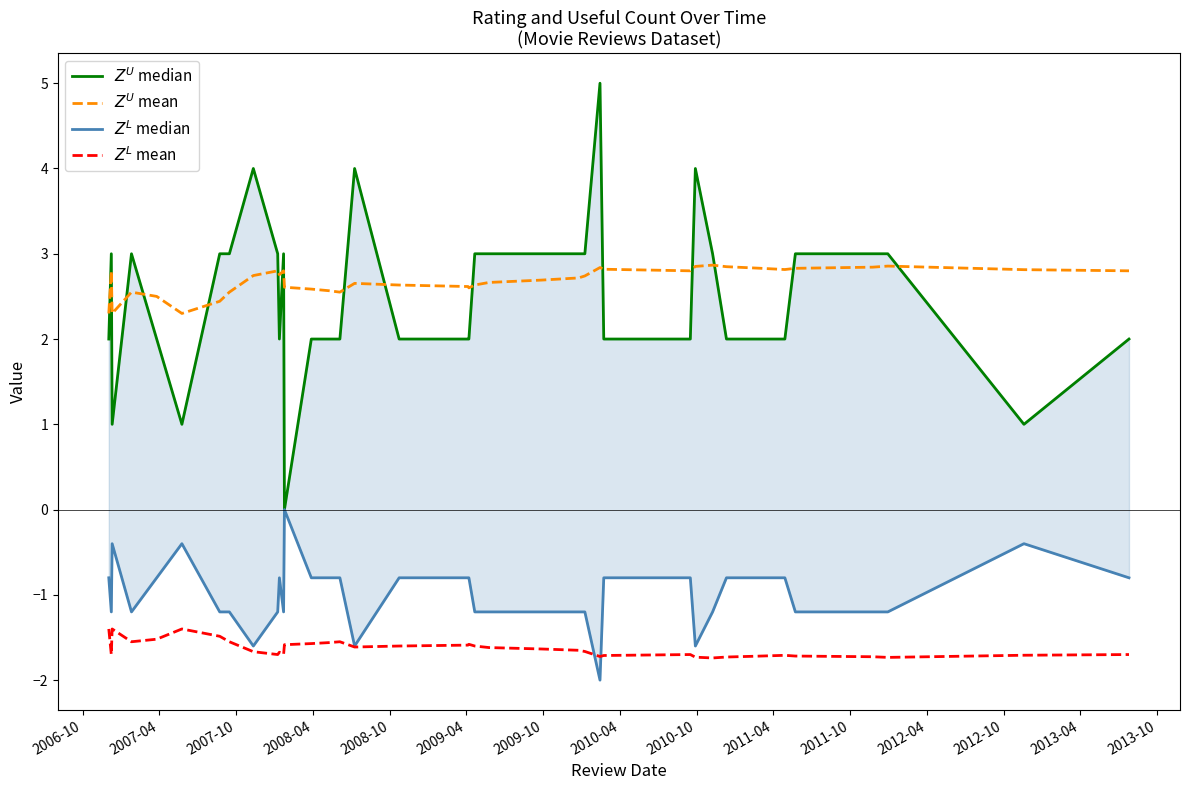

Which series has the largest total across all categories?

$Z^U$ mean